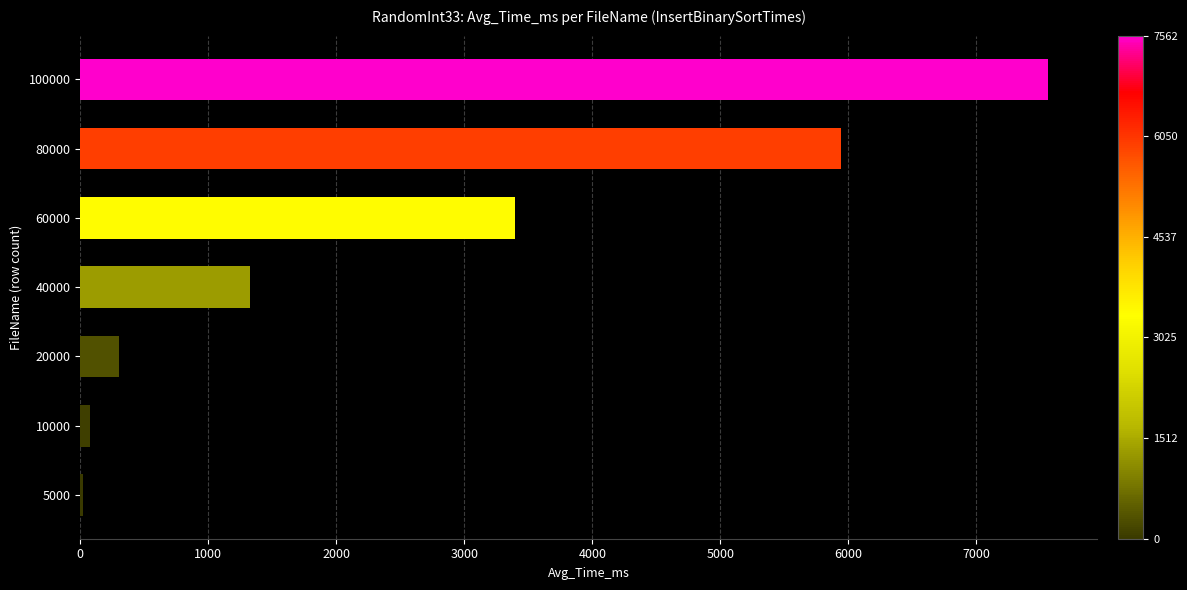

Where is the data nearest to the value 3790?

60000